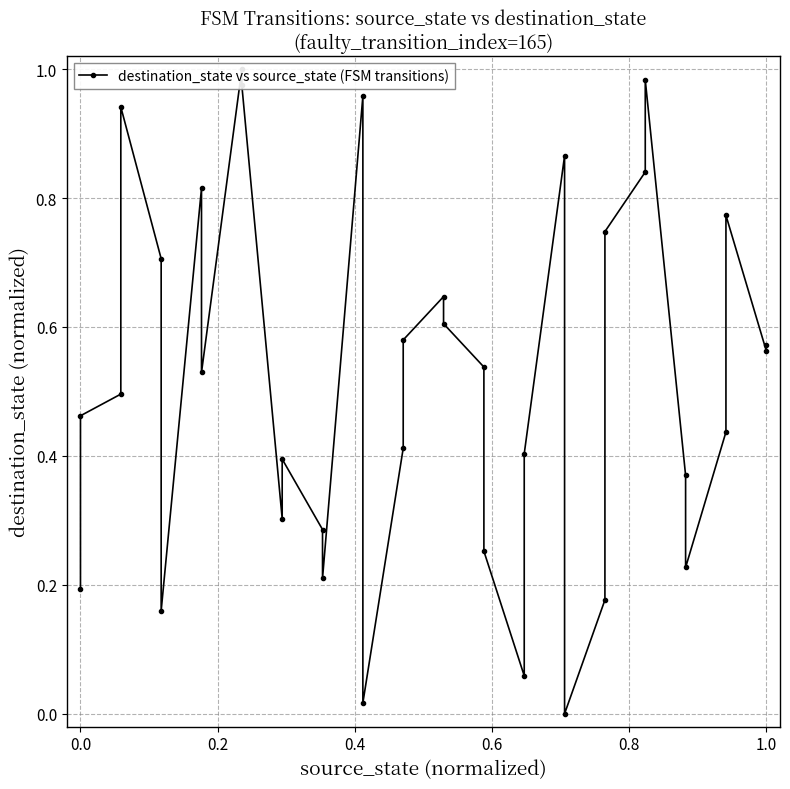

Count the number of data series in this chart.

1